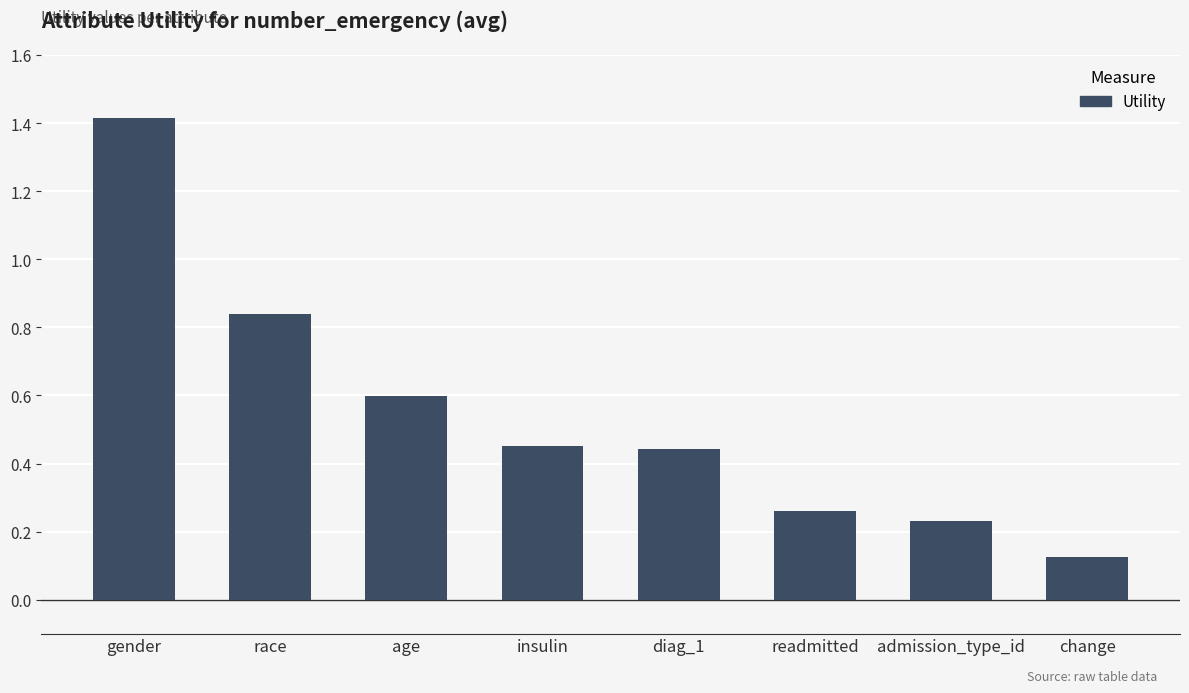

At which label is the value closest to 0?

change